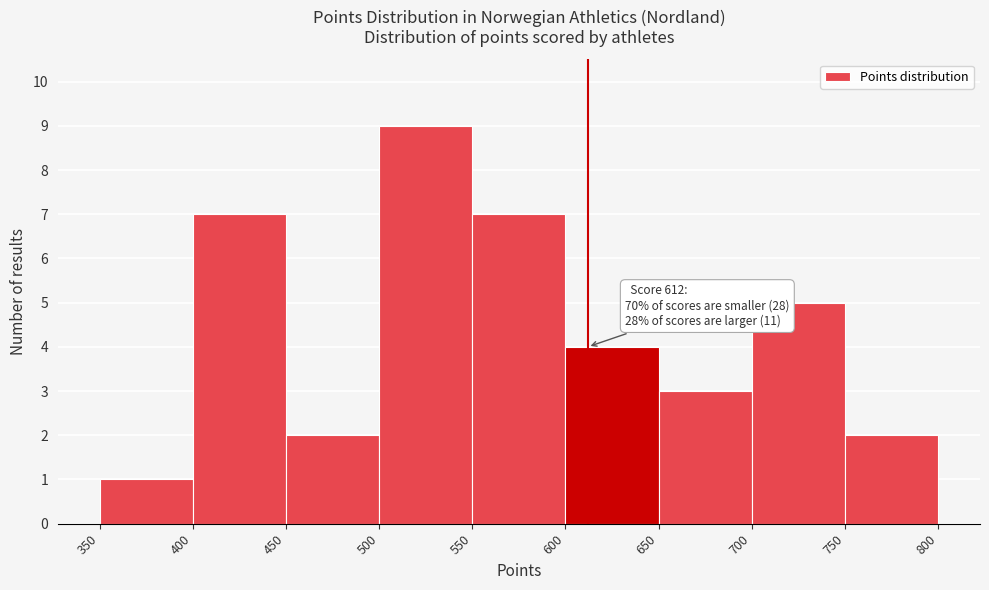

Which range on the x-axis has the tallest bar?

500 to 550